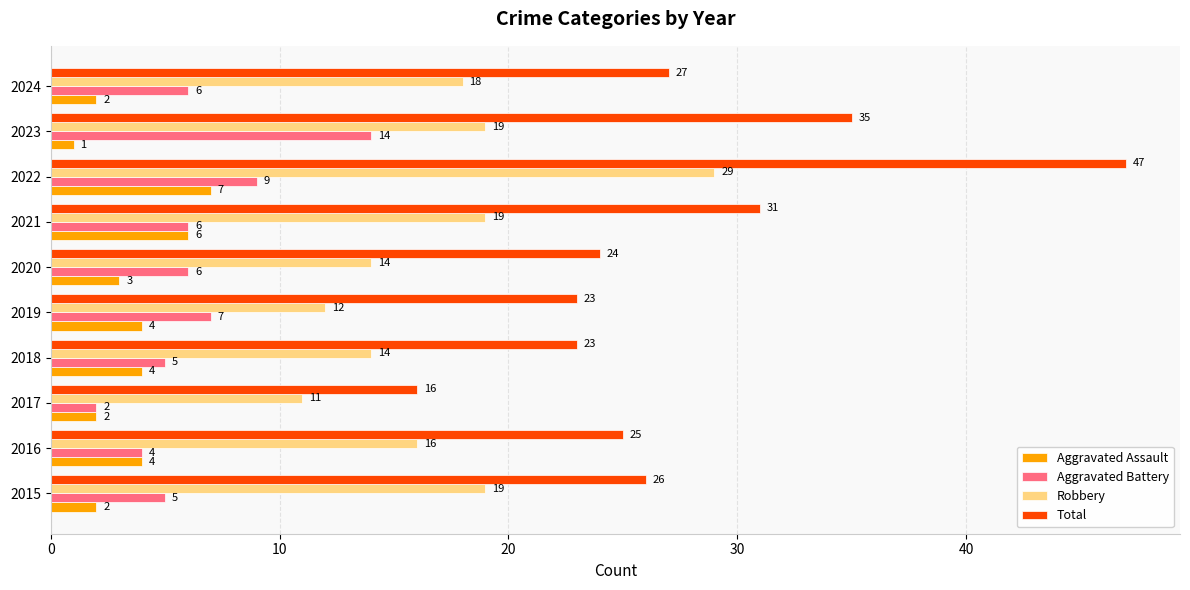

What is the difference between the highest and lowest values at 2017?

14